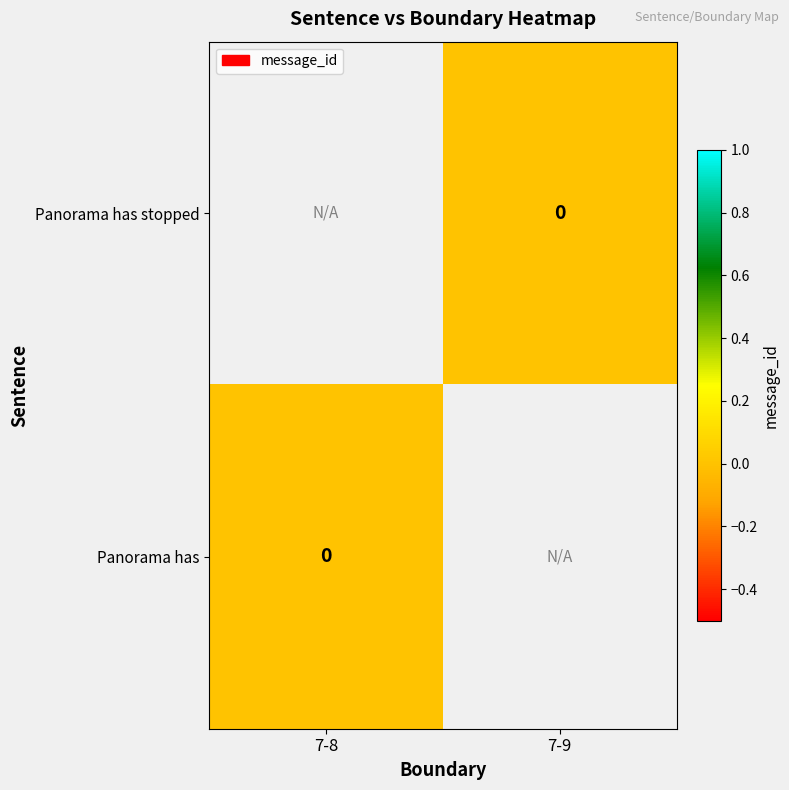

True or false: Panorama has has a value of 0.0 at 7-8.

True